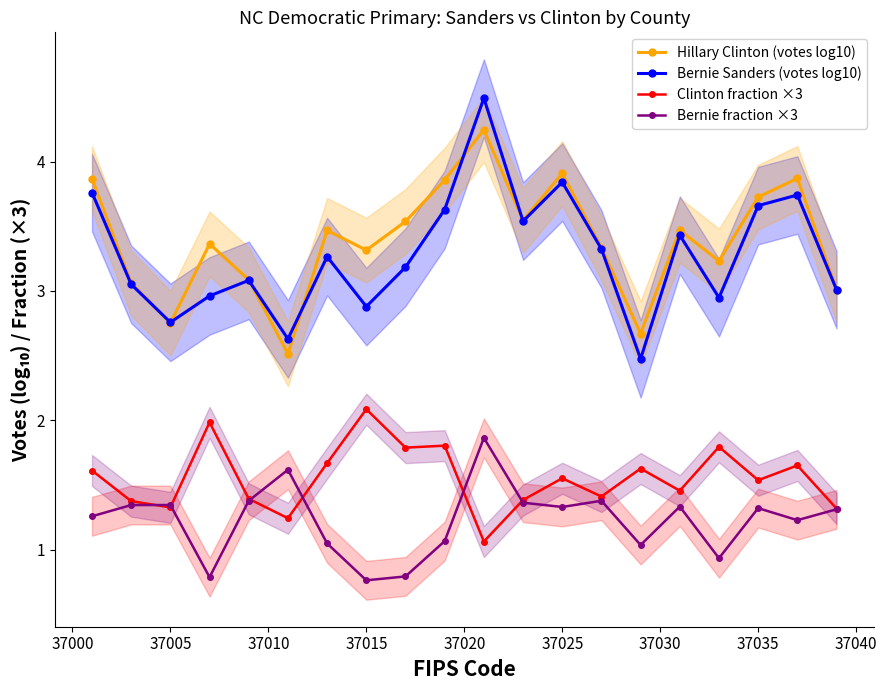

What is the value of the Bernie Sanders (votes log10) point at the 13th from the left?

3.8